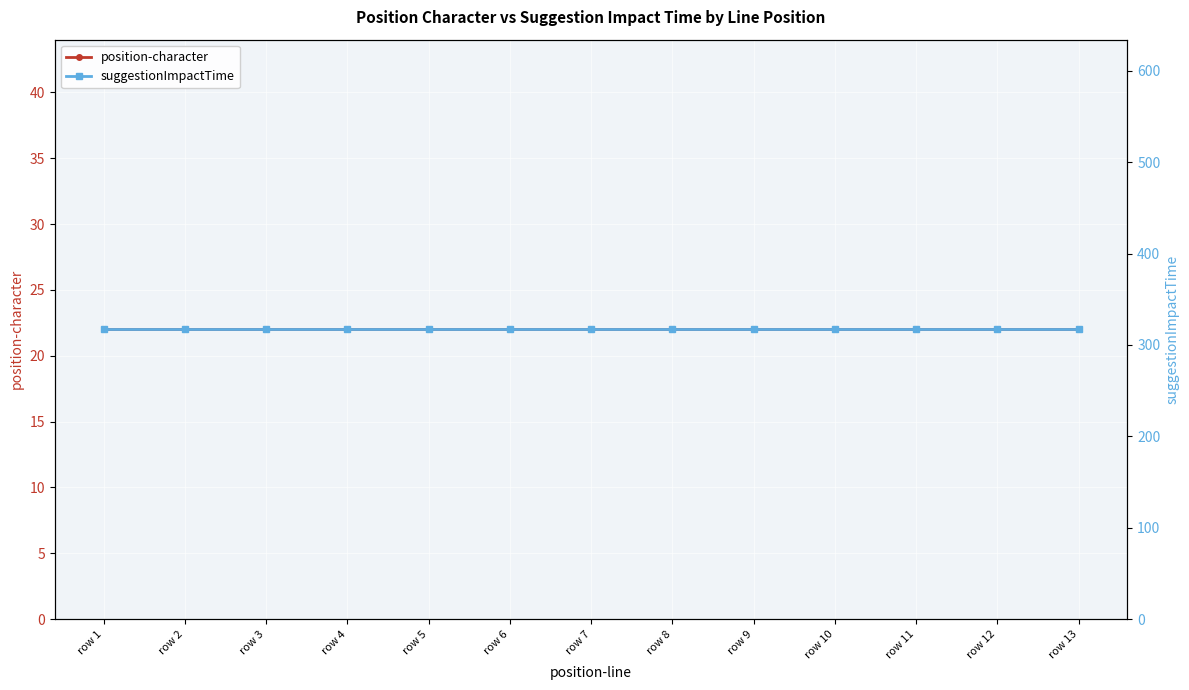

What is the spread (max minus min) of values at row 9?

295.0